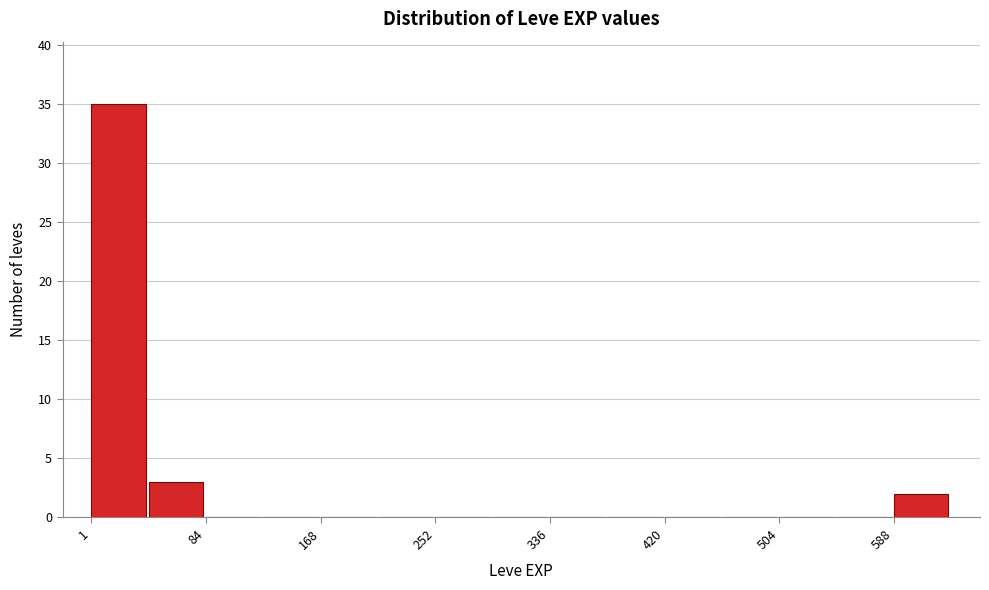

Reading left to right, list every bar in this chart as the range it spans on the x-axis followed by its height. Neither the bar edges nor the heights are printed on the chart, so give them approximately, as read against the axes.

0 to 40: 35
40 to 80: 3
80 to 130: 0
130 to 170: 0
170 to 210: 0
210 to 250: 0
250 to 290: 0
290 to 340: 0
340 to 380: 0
380 to 420: 0
420 to 460: 0
460 to 500: 0
500 to 550: 0
550 to 590: 0
590 to 630: 2